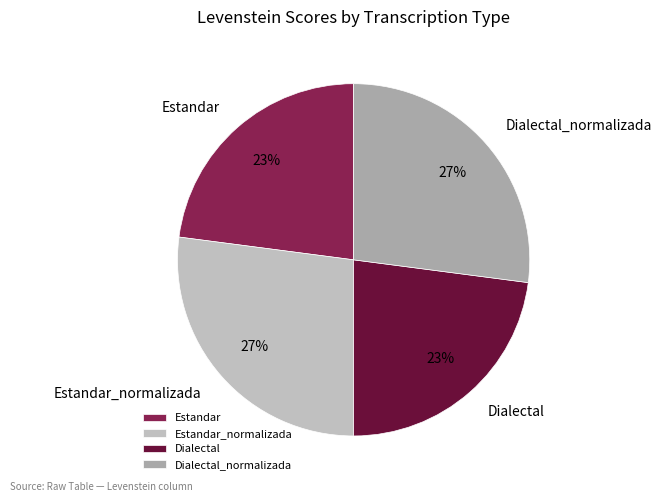

To the nearest percent, what is the average slice percentage?

25%